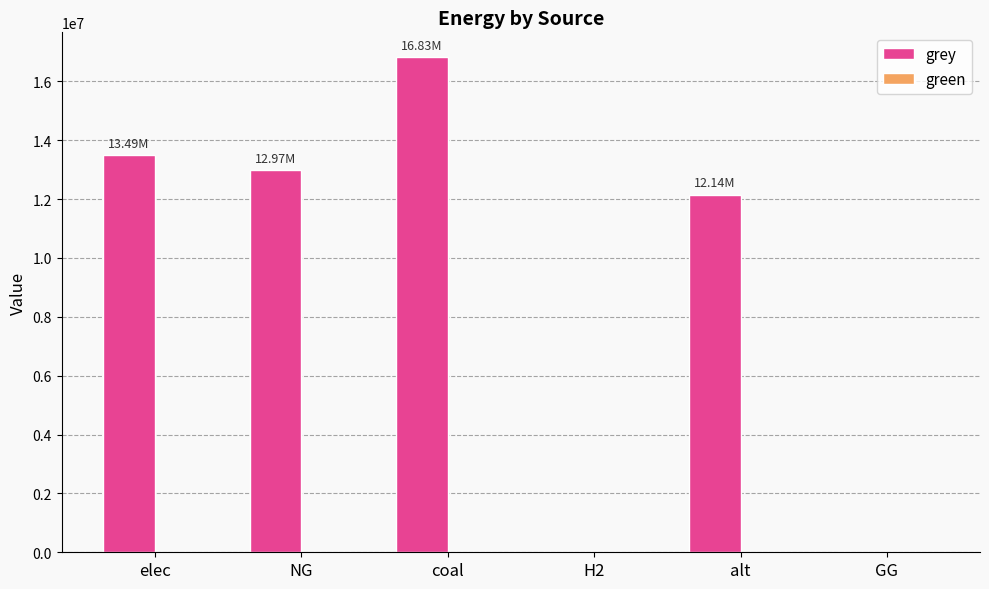

Where is the data nearest to the value 8413033?

alt